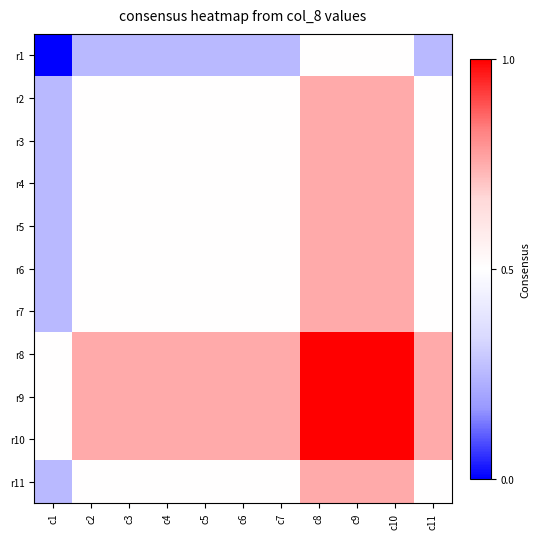

At which category is the sum across all series the highest?

c8